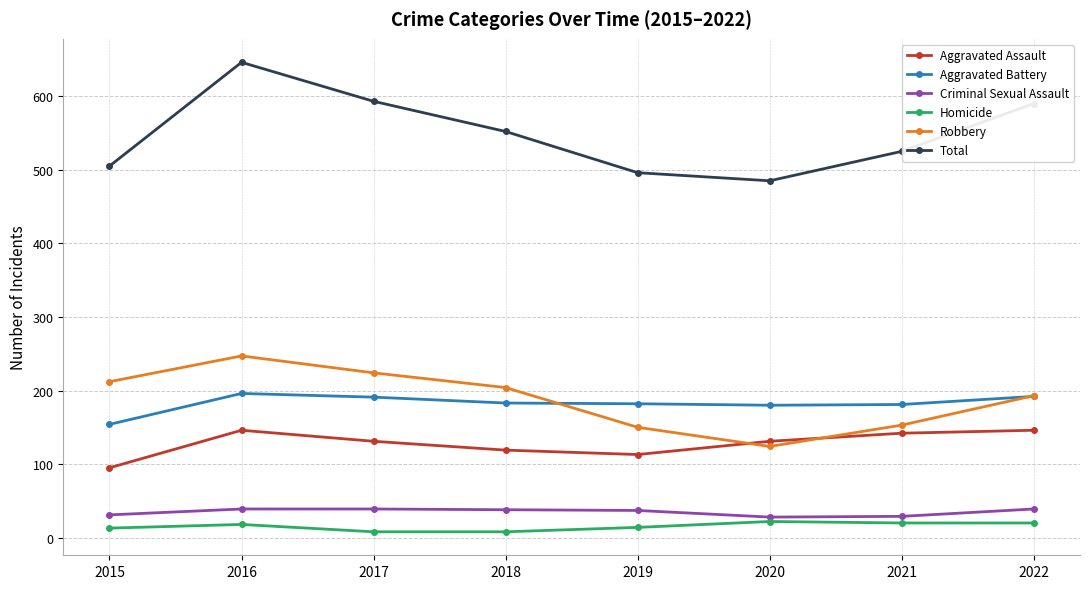

At which label does Aggravated Assault first exceed 131?

2016